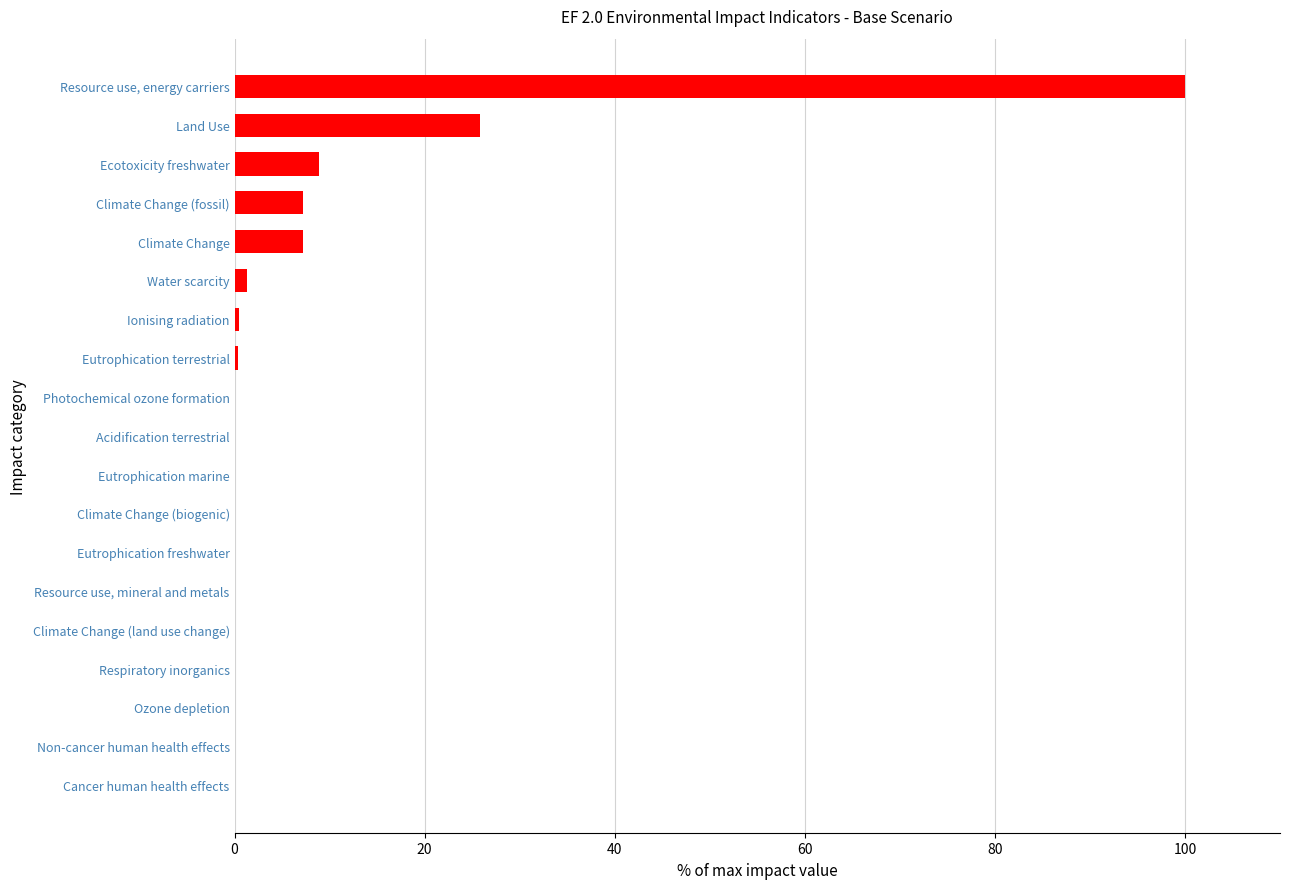

What is the sum of all values?

151.5